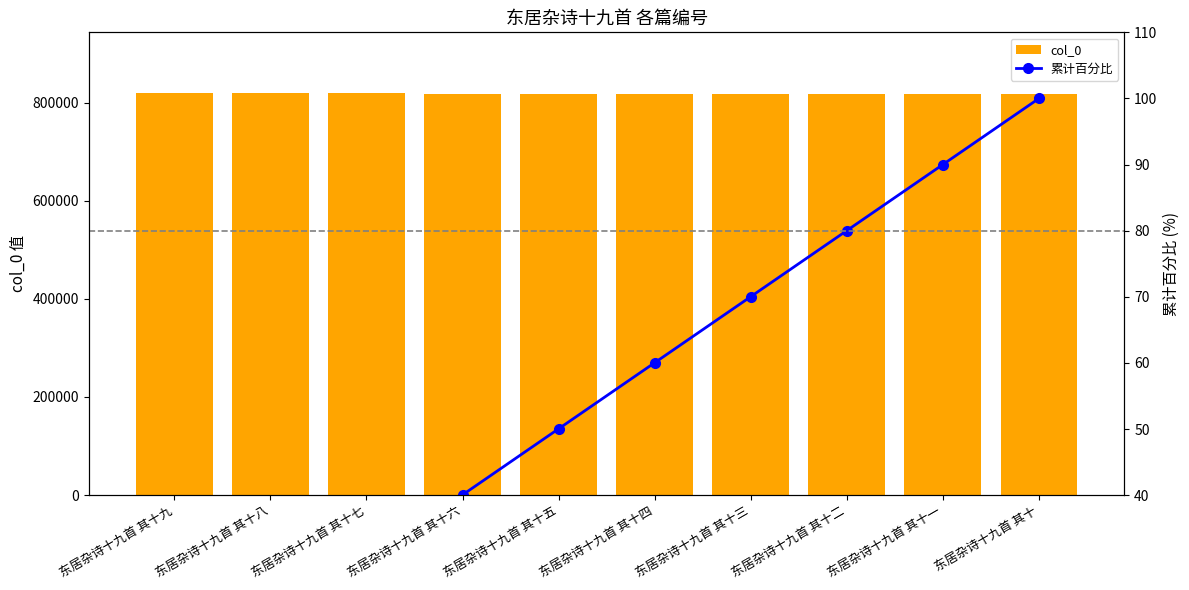

What is the label of the 6th bar from the right?

东居杂诗十九首 其十五